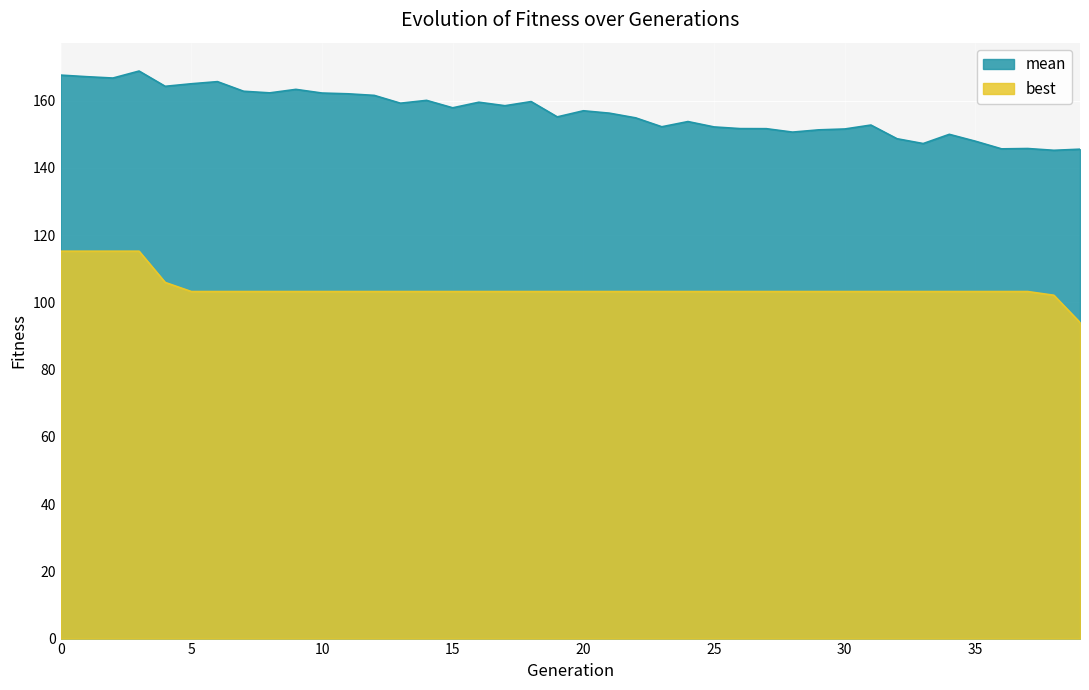

True or false: mean has more than 0 interior local peaks.

True